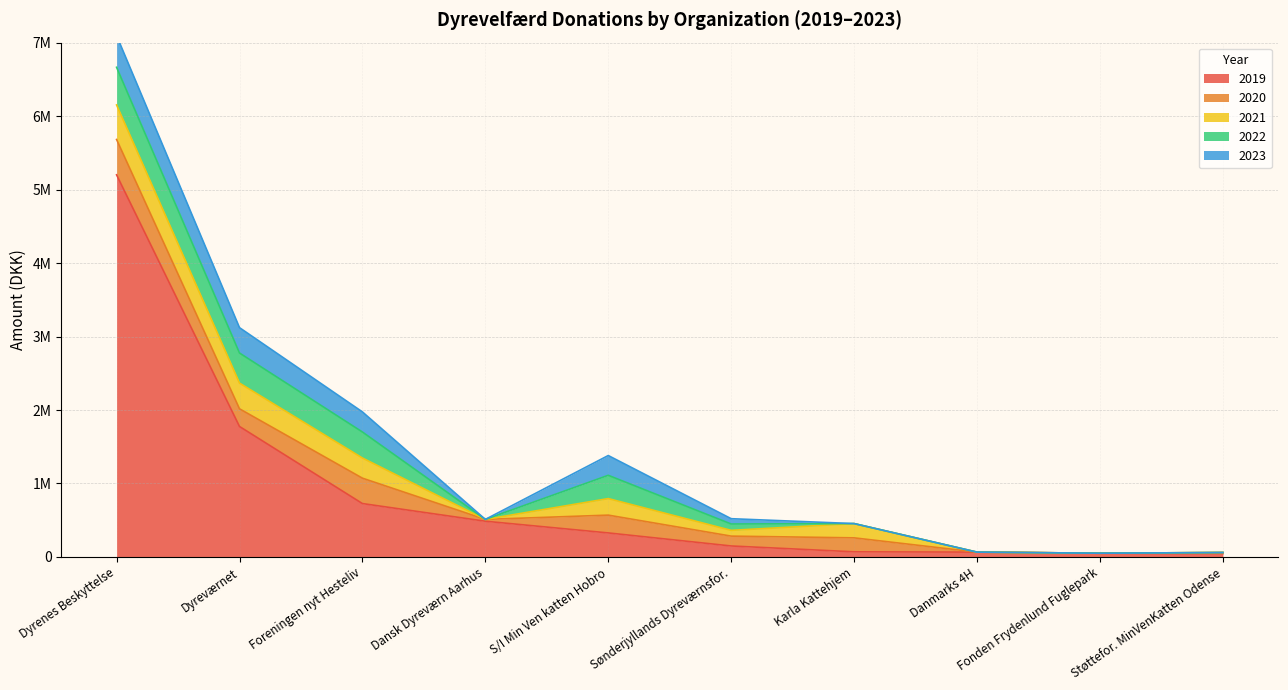

Which label corresponds to the smallest value in the chart?

Danmarks 4H